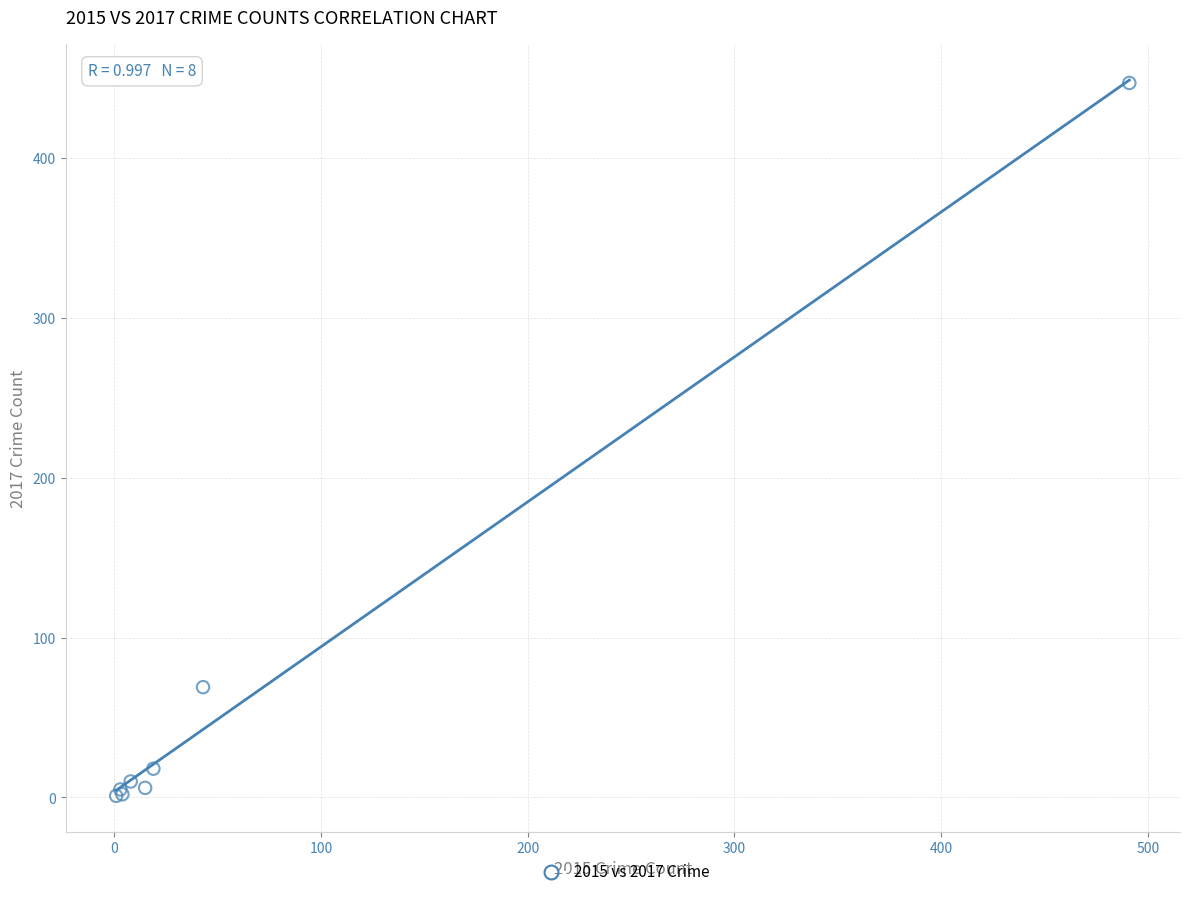

What Y value in the scatter plot is closest to 224?

69